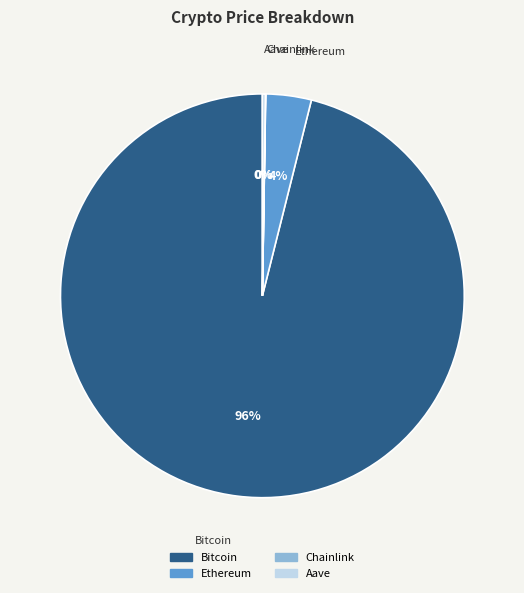

To the nearest percent, what portion does Ethereum represent?

4%